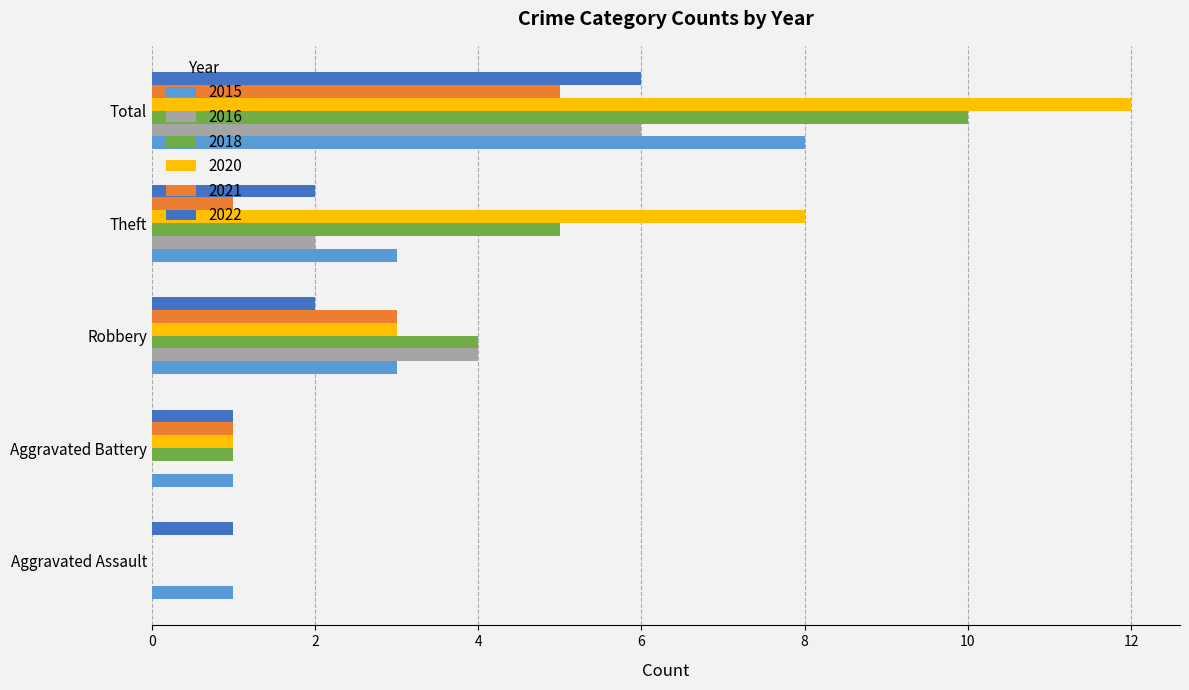

What is the maximum value shown in the chart?

12